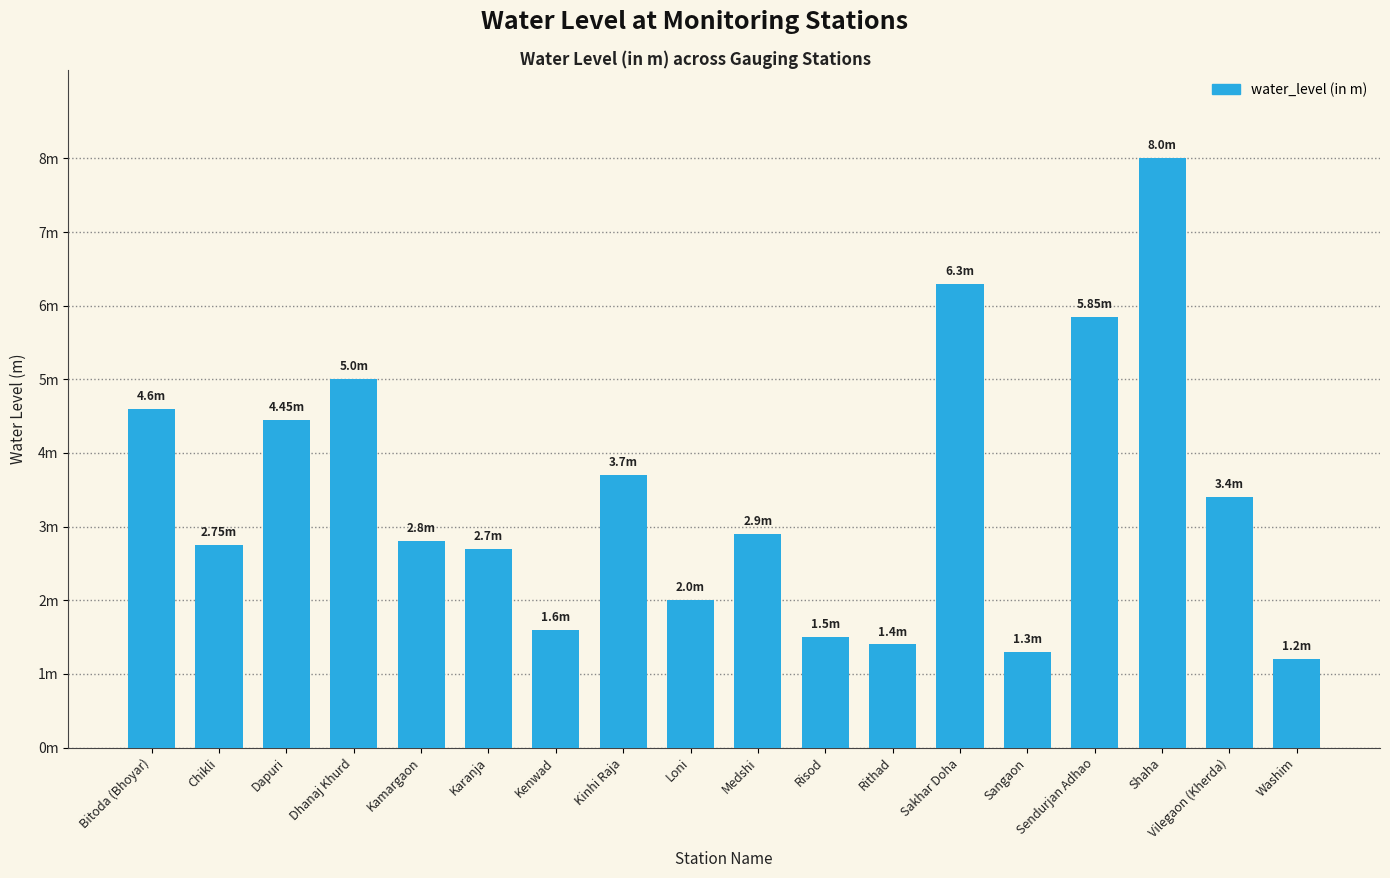

At which category does the chart reach its minimum across all series?

Washim